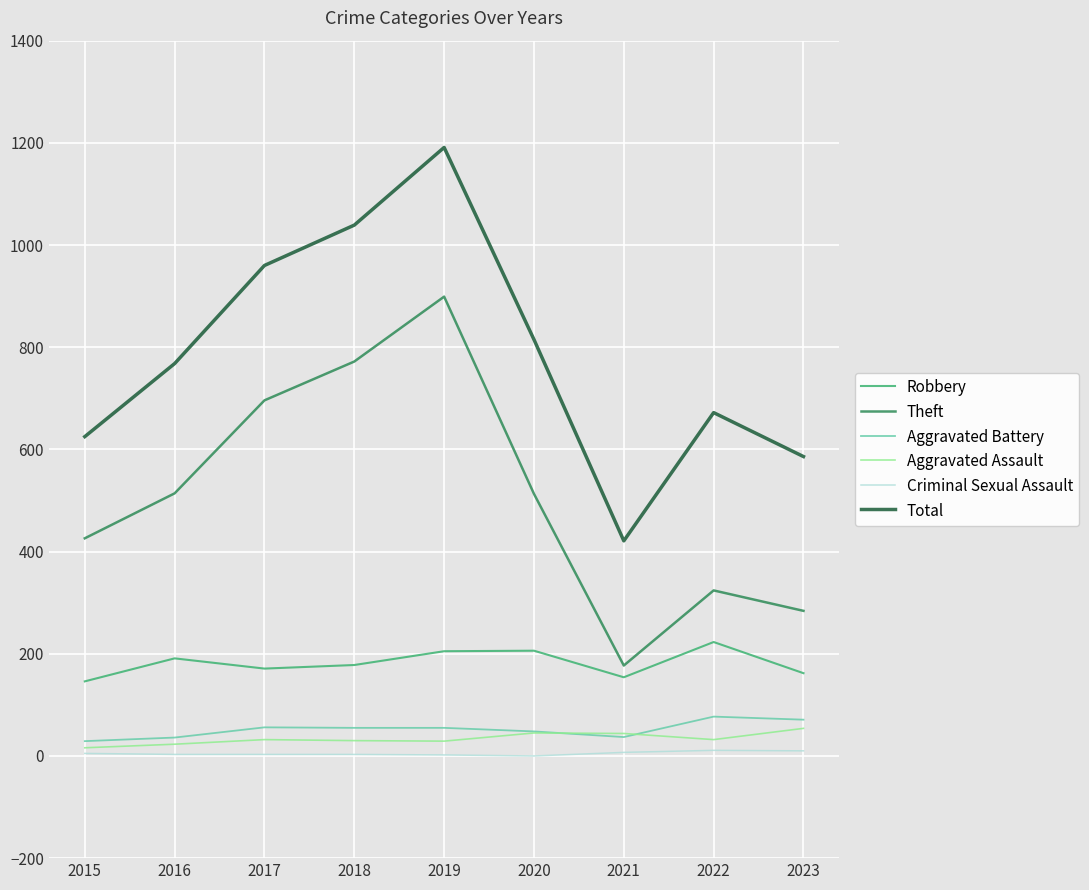

True or false: Theft and Aggravated Assault intersect in this chart.

False